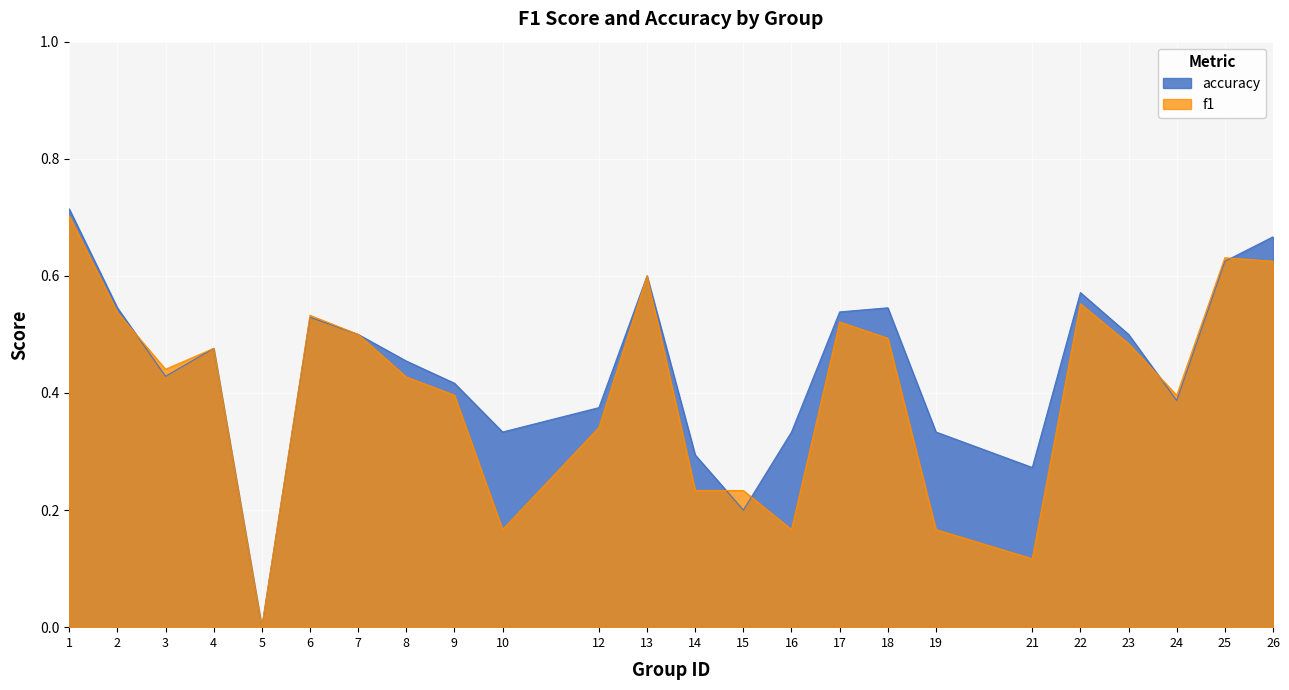

How many lines are shown in the chart?

2